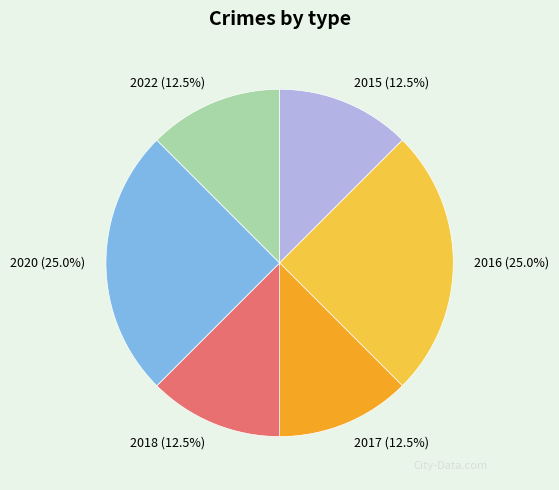

How much of the chart is everything except 2016?

75.0%